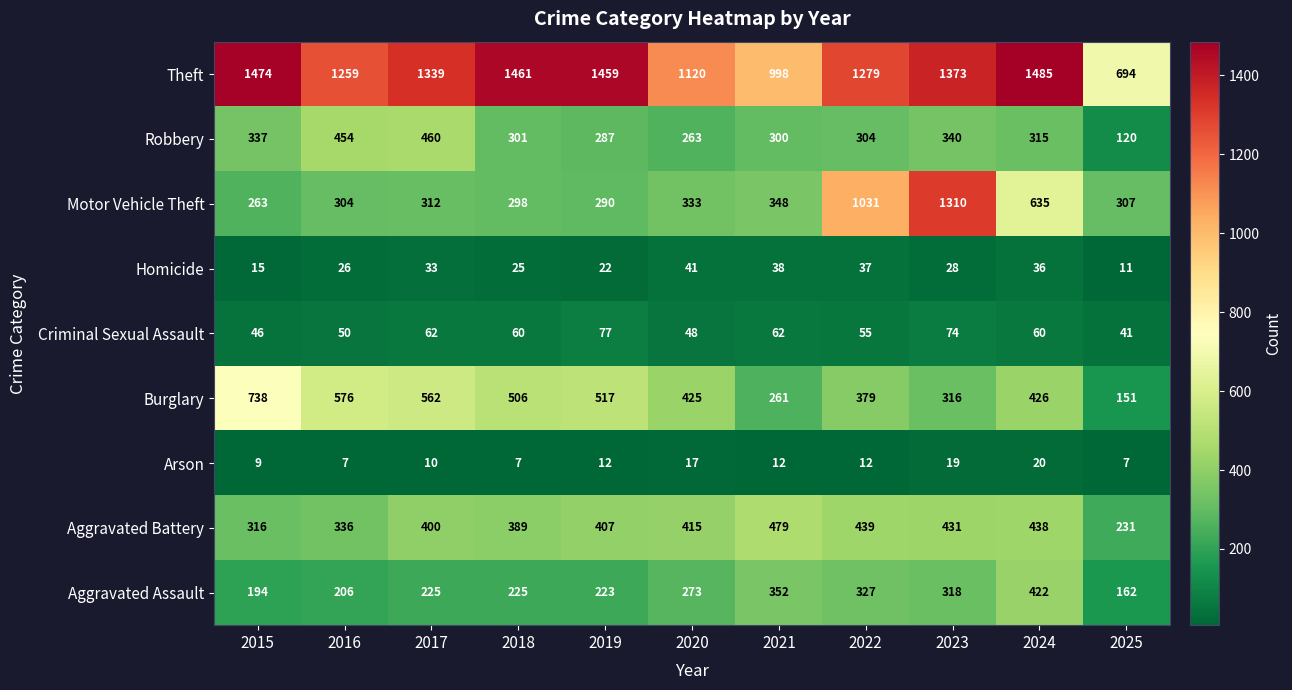

What is the average value of the Aggravated Battery series?

389